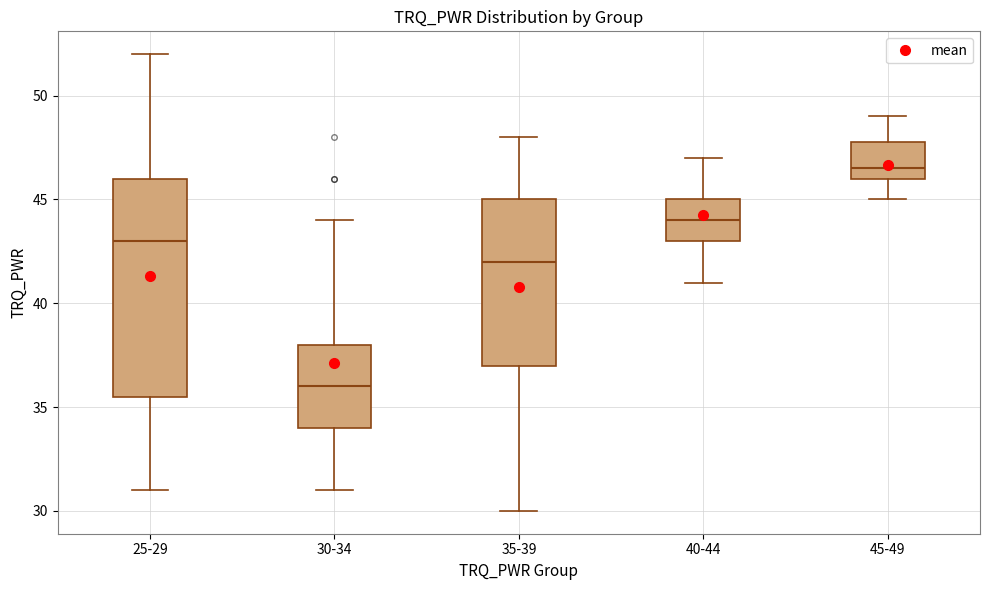

Where does the upper whisker of the box for 45-49 end on the y-axis? The values are not printed on the chart, so give them approximately, as read against the axis.

49.0